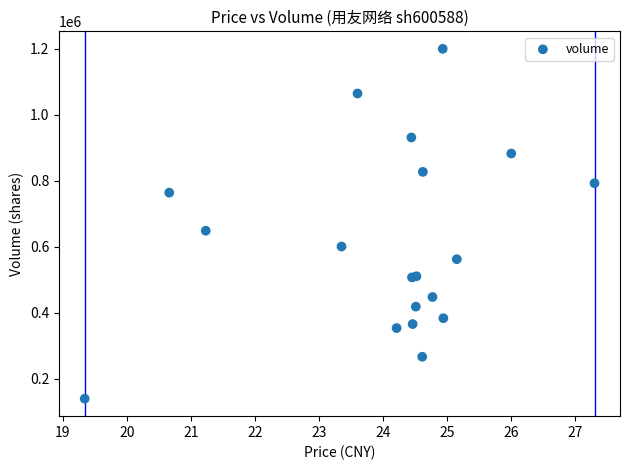

What Y value in the scatter plot is closest to 670281?

649055